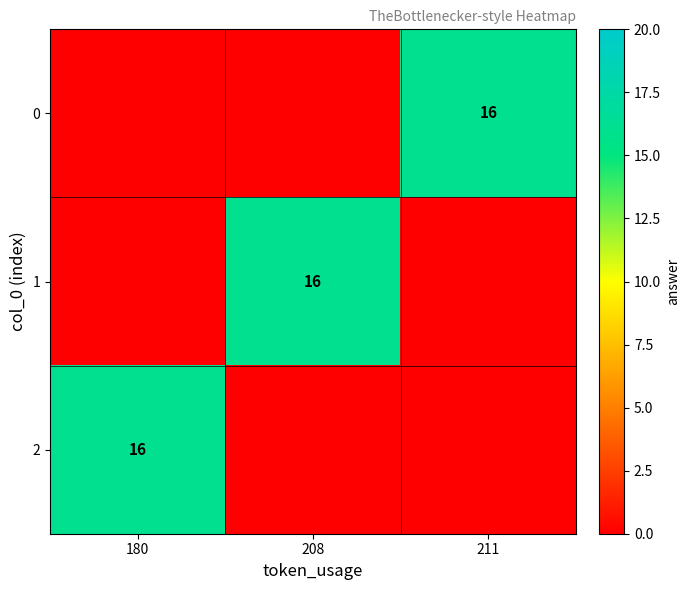

The 0 series shows 27 at 211. True or false?

False